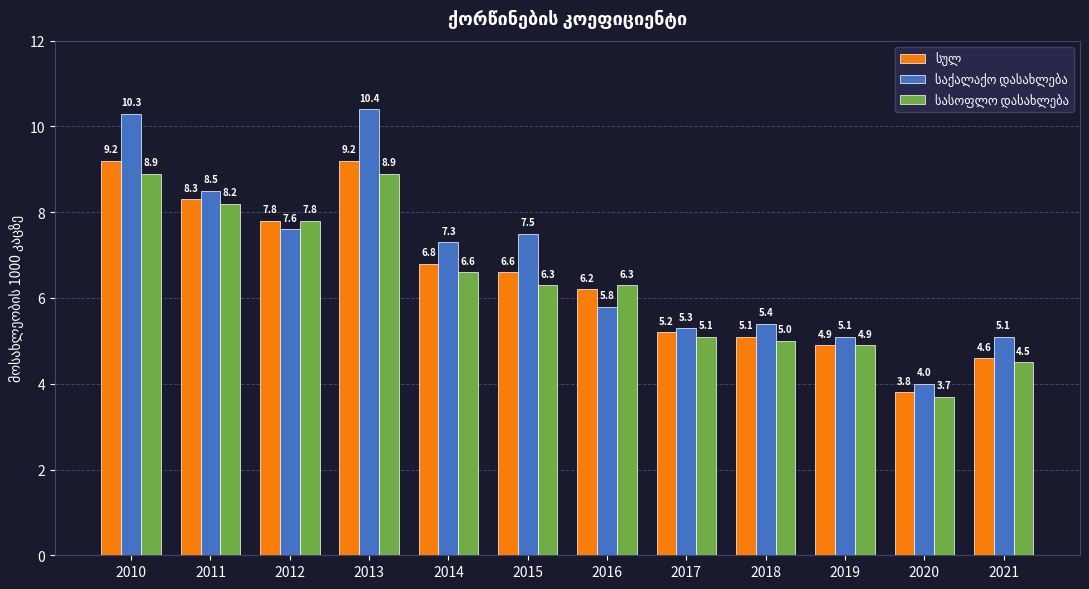

What is the minimum value shown in the chart?

3.7